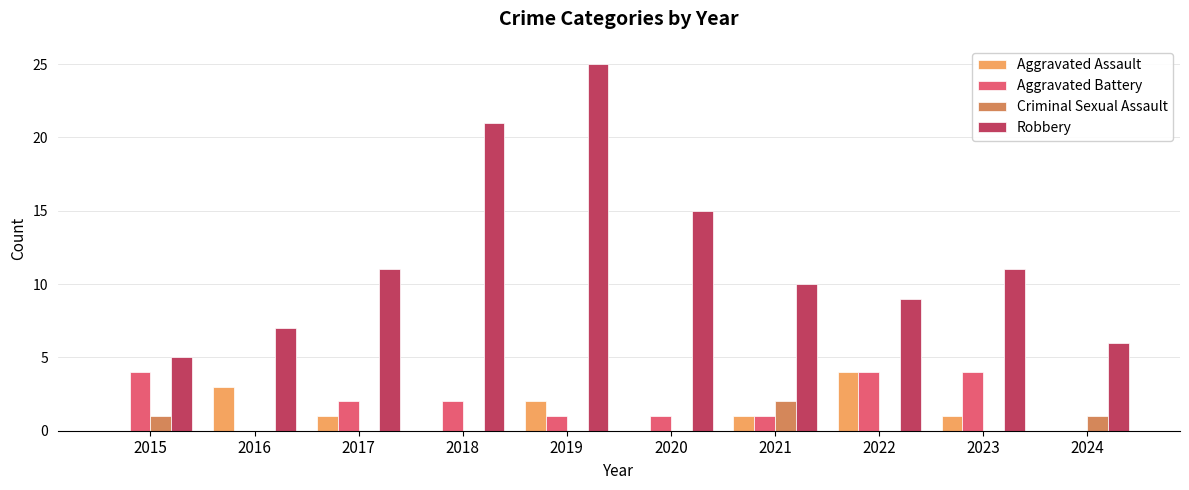

True or false: Robbery has a value of 2 at 2022.

False